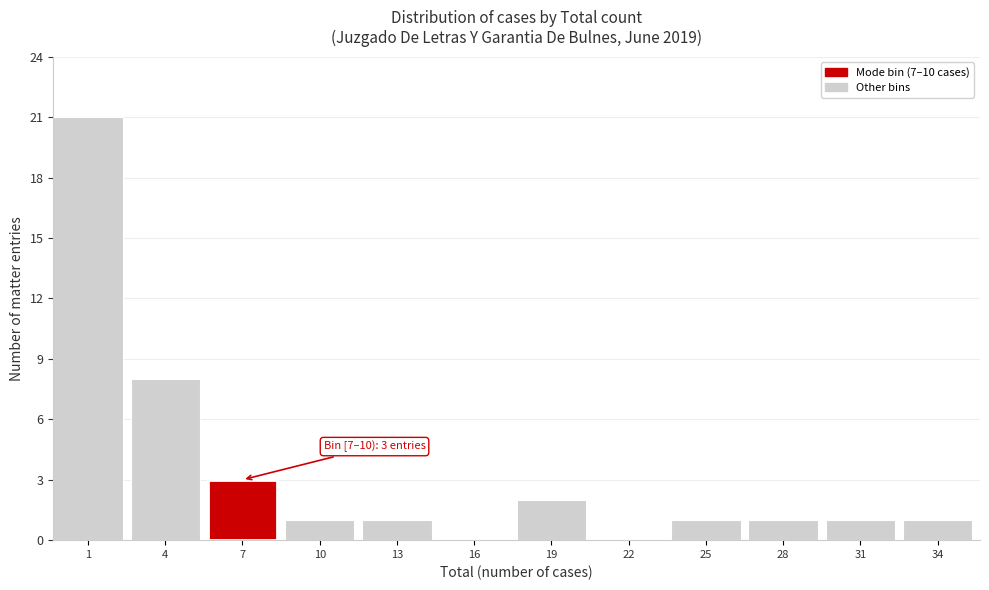

Reading right to left, list all the values displayed in this chart.

34=1	31=1	28=1	25=1	22=0	19=2	16=0	13=1	10=1	7=3	4=8	1=21